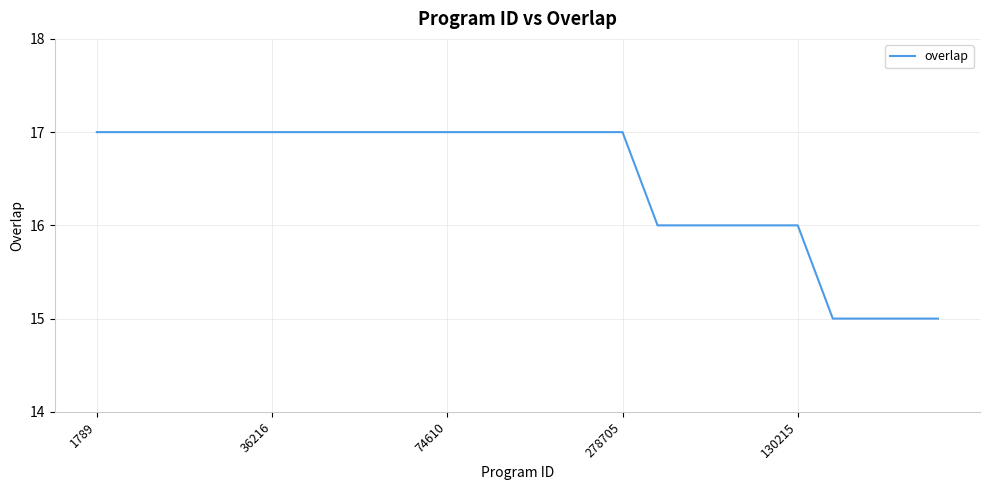

What is the greatest value displayed?

17